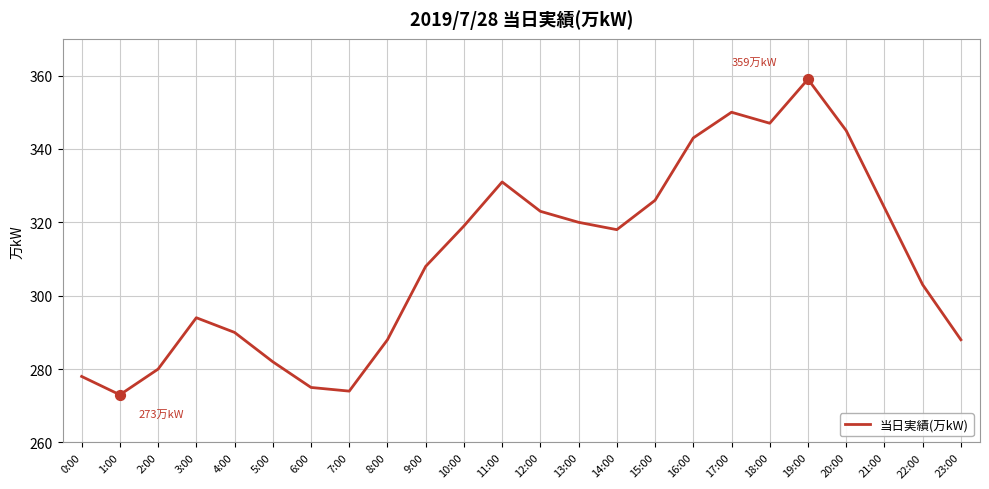

Which has a higher value, 10:00 or 21:00?

21:00